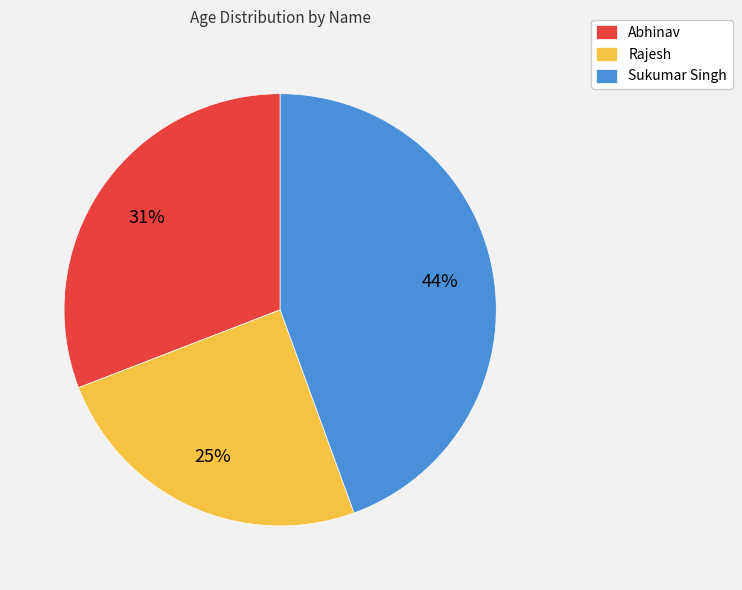

Does Abhinav account for over 50% of the chart?

No